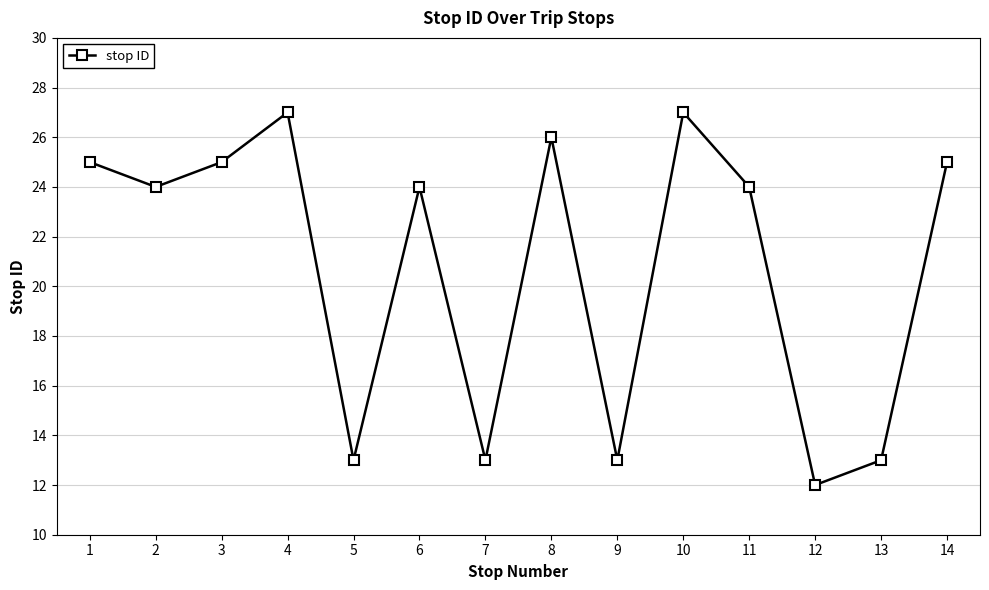

What is the sum of the values at 2 and 11?

48